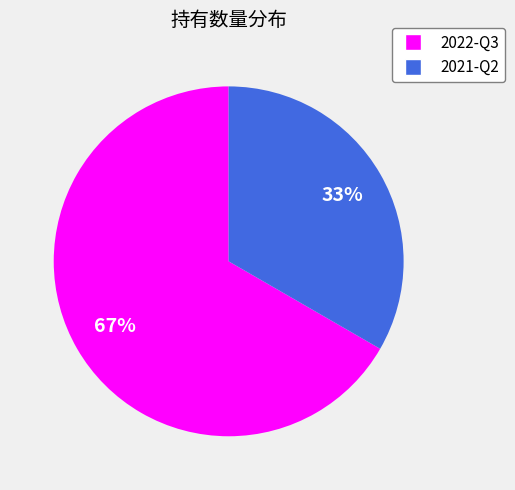

Which category has the biggest portion of the pie?

2022-Q3